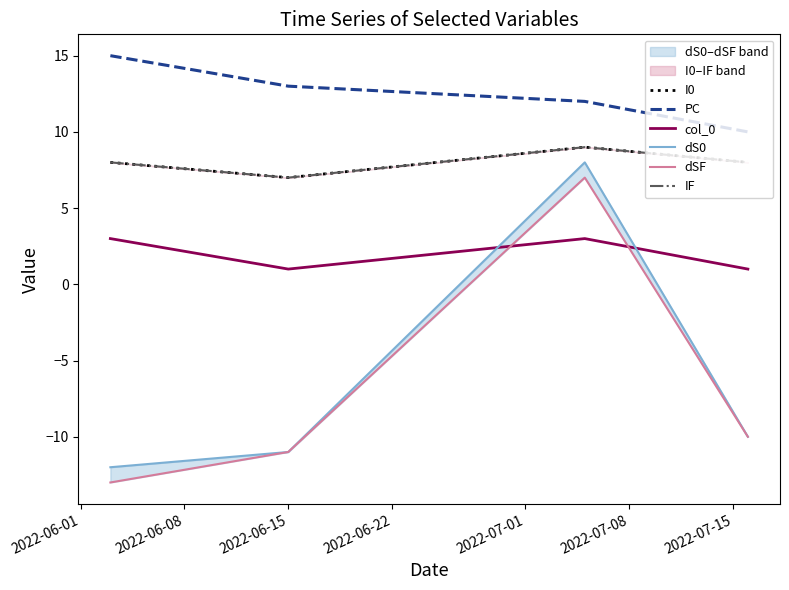

Does the chart have visible grid lines?

No